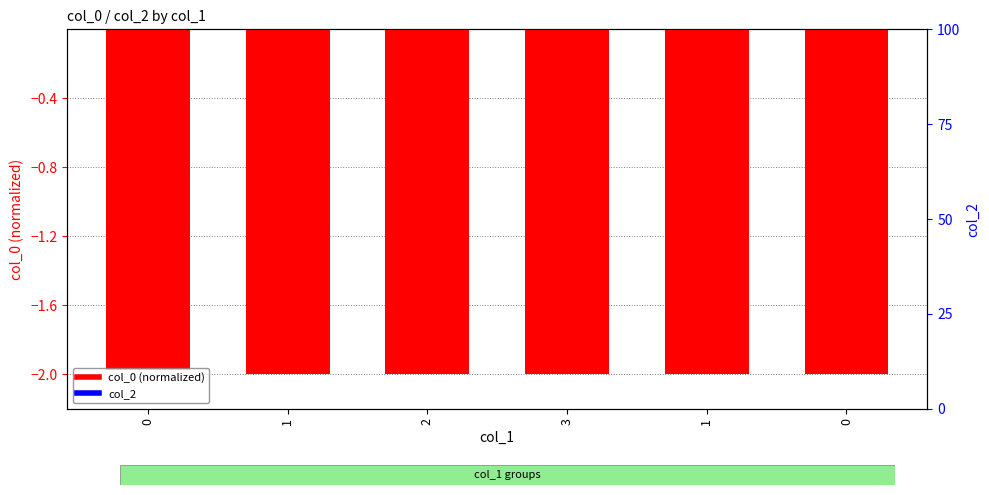

Between 2 and 3, which series saw the biggest shift?

col_0 (normalized)